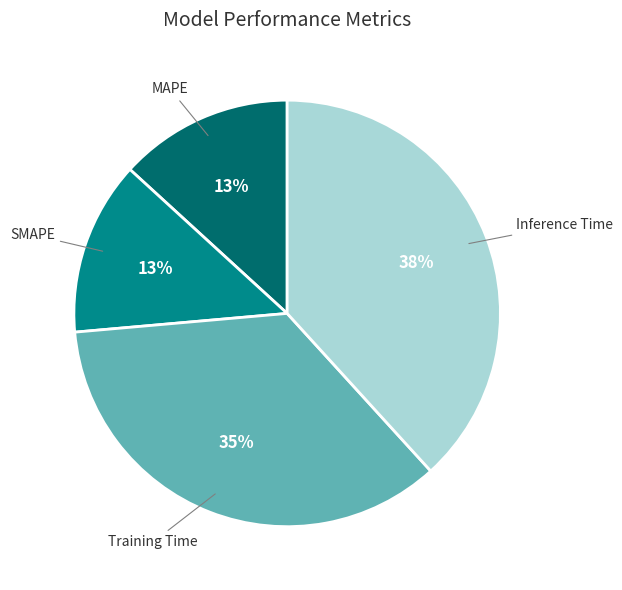

How many slices are in this pie chart?

4